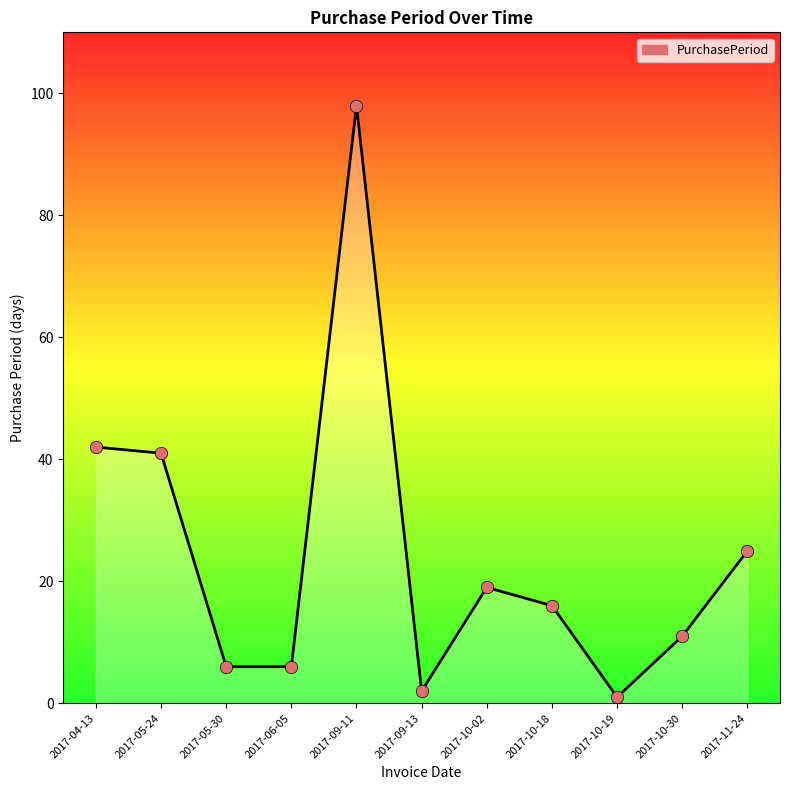

Which has a higher value, 2017-09-13 or 2017-09-11?

2017-09-11